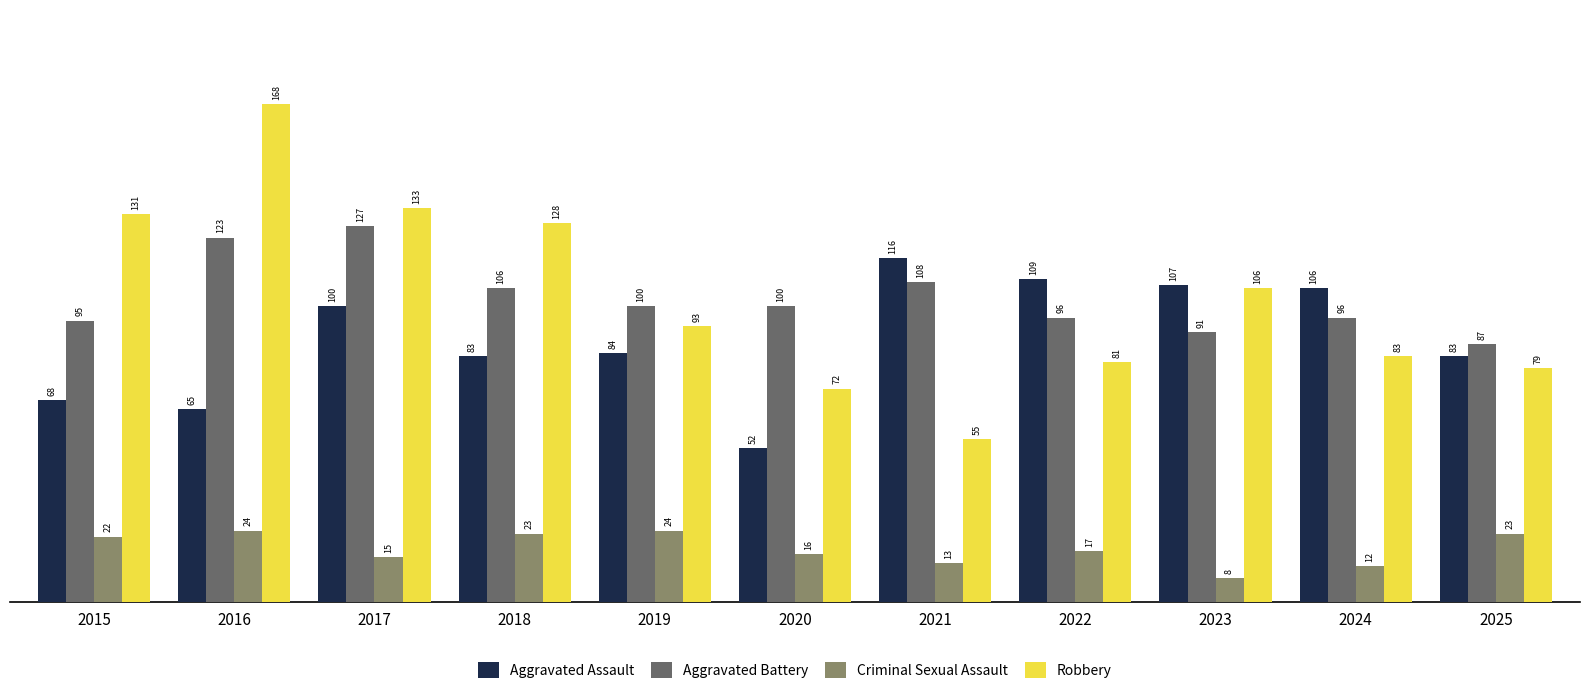

What is the value of the Robbery bar at the 8th from the left?

81